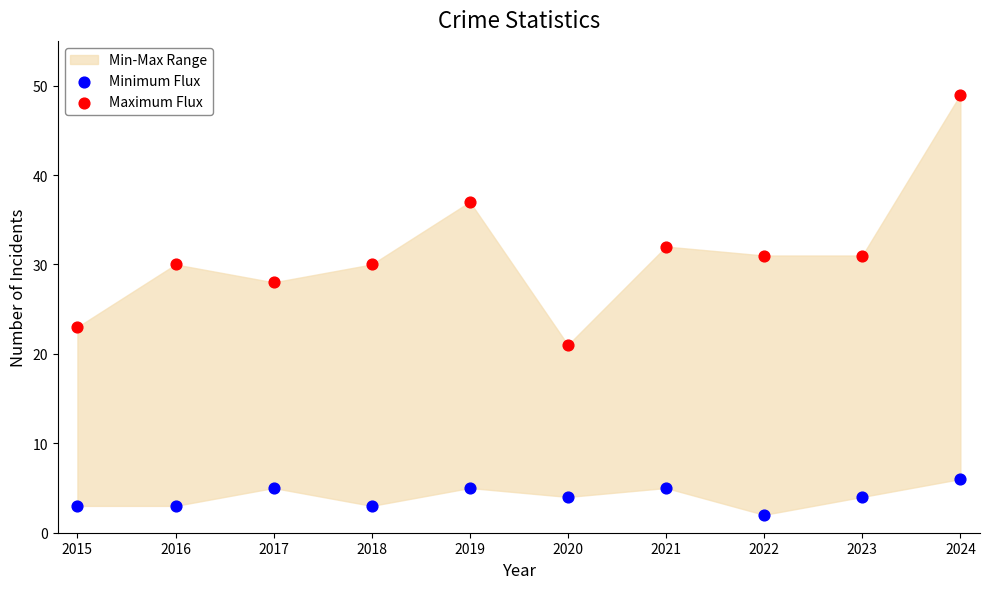

Across all data points, what is the range of Y values (max minus min)?

47